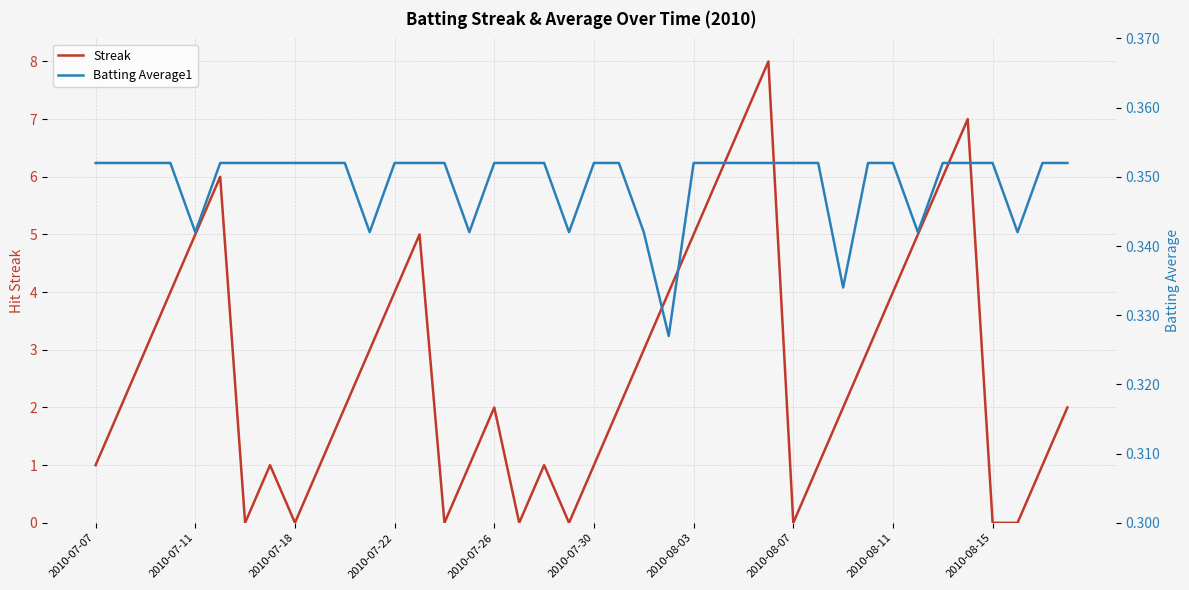

List the series in order of their peak value, highest first.

Streak, Batting Average1